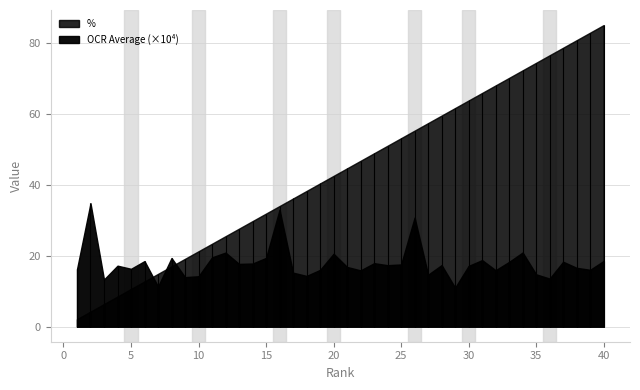

At which label does % reach its minimum?

1